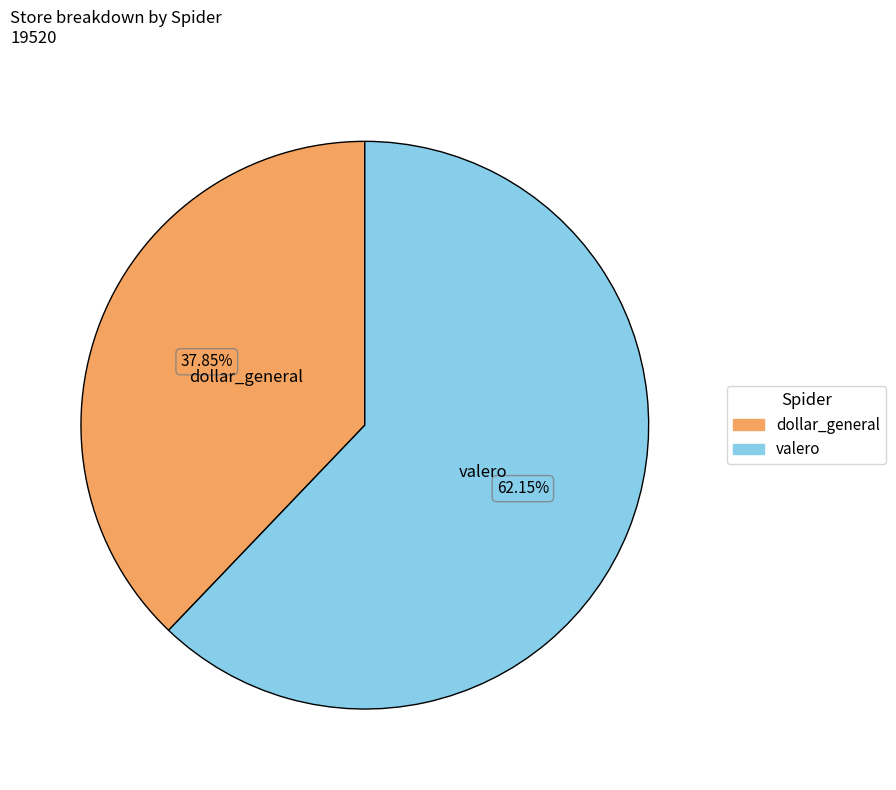

What percentage is the valero slice, to the nearest percent?

62%